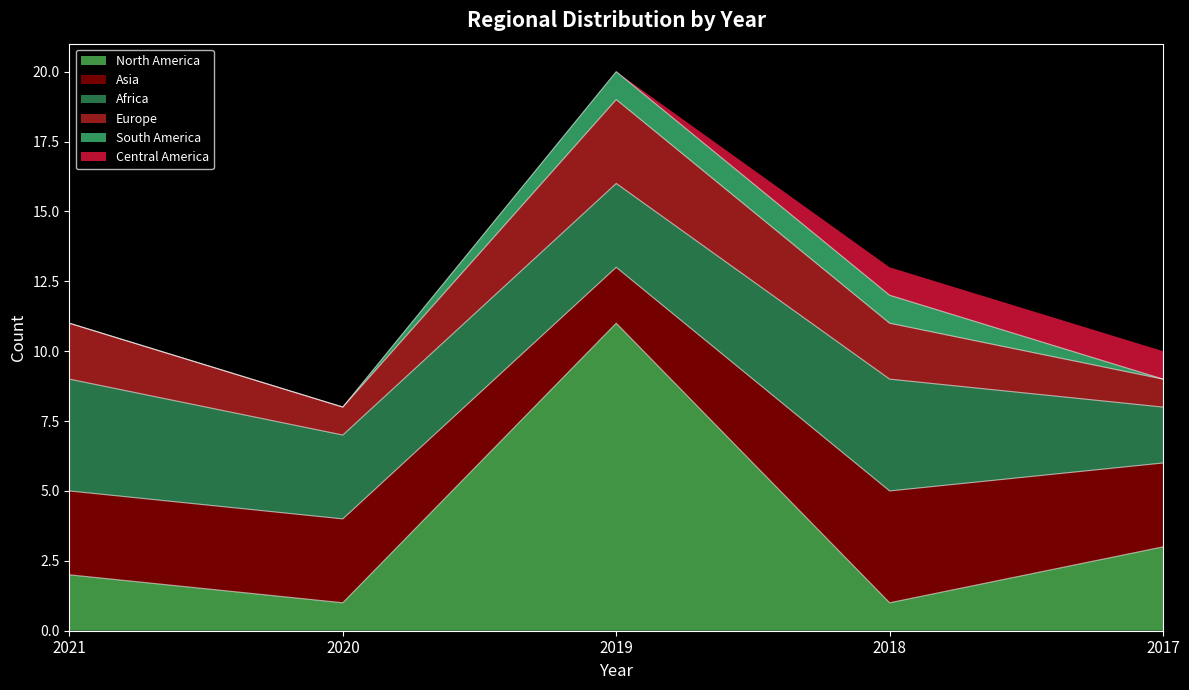

What is the difference between the maximum and second lowest values in the Africa series?

1